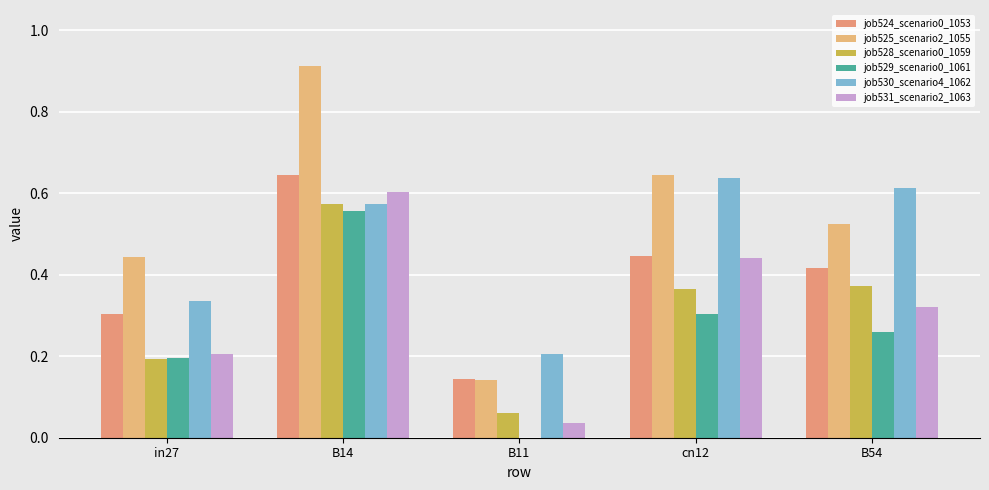

Reading left to right, transcribe all the data shown in this chart.

job524_scenario0_1053: in27=0.3	B14=0.6	B11=0.1	cn12=0.4	B54=0.4
job525_scenario2_1055: in27=0.4	B14=0.9	B11=0.1	cn12=0.6	B54=0.5
job528_scenario0_1059: in27=0.2	B14=0.6	B11=0.1	cn12=0.4	B54=0.4
job529_scenario0_1061: in27=0.2	B14=0.6	B11=0.0	cn12=0.3	B54=0.3
job530_scenario4_1062: in27=0.3	B14=0.6	B11=0.2	cn12=0.6	B54=0.6
job531_scenario2_1063: in27=0.2	B14=0.6	B11=0.0	cn12=0.4	B54=0.3